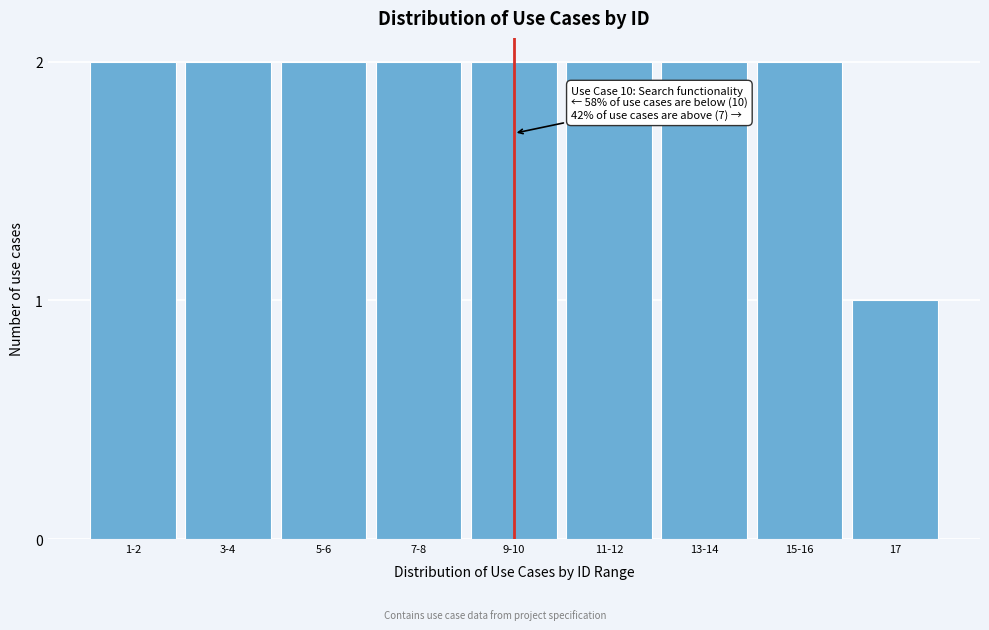

Reading right to left, list all the values displayed in this chart.

1	2	2	2	2	2	2	2	2